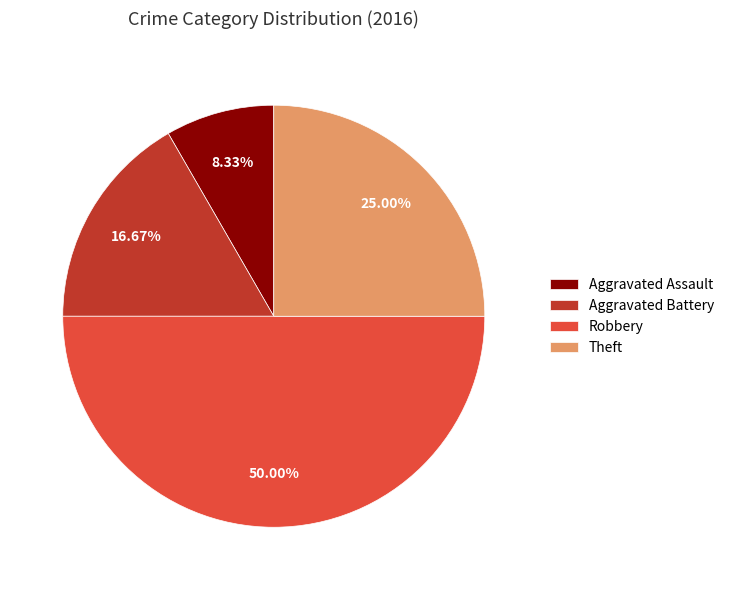

Does Theft represent more than half of the total?

No